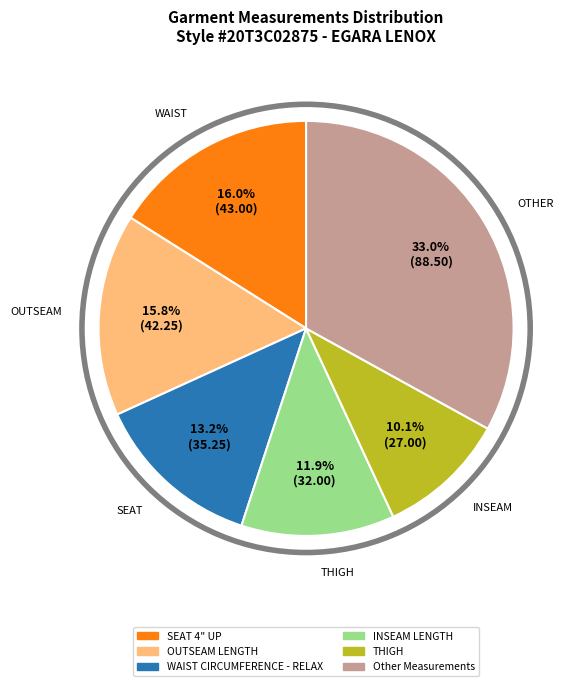

How many slices are in this pie chart?

6